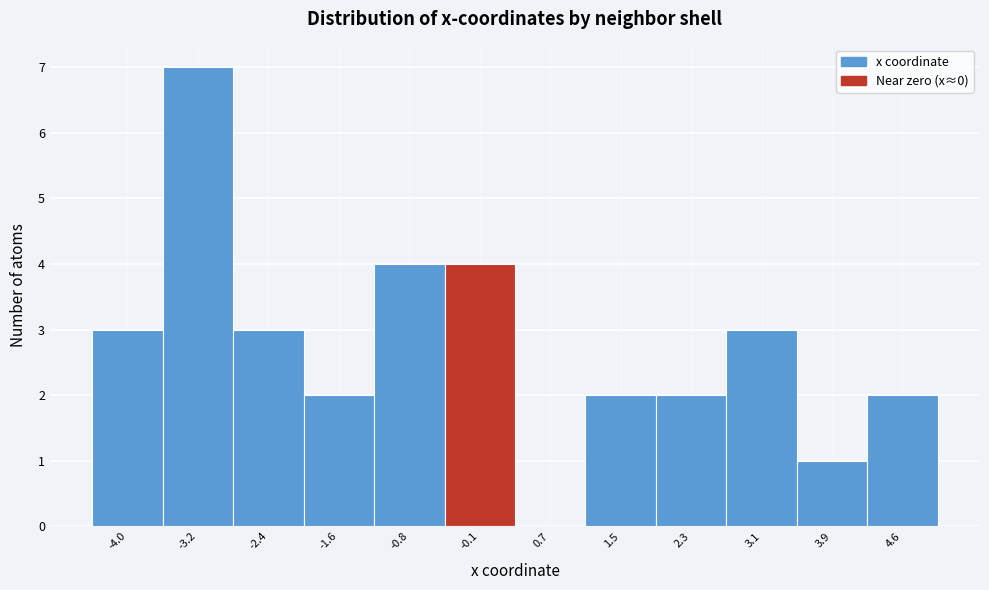

Reading right to left, extract all data points from this chart.

4.6=2	3.9=1	3.1=3	2.3=2	1.5=2	0.7=0	-0.1=4	-0.8=4	-1.6=2	-2.4=3	-3.2=7	-4.0=3